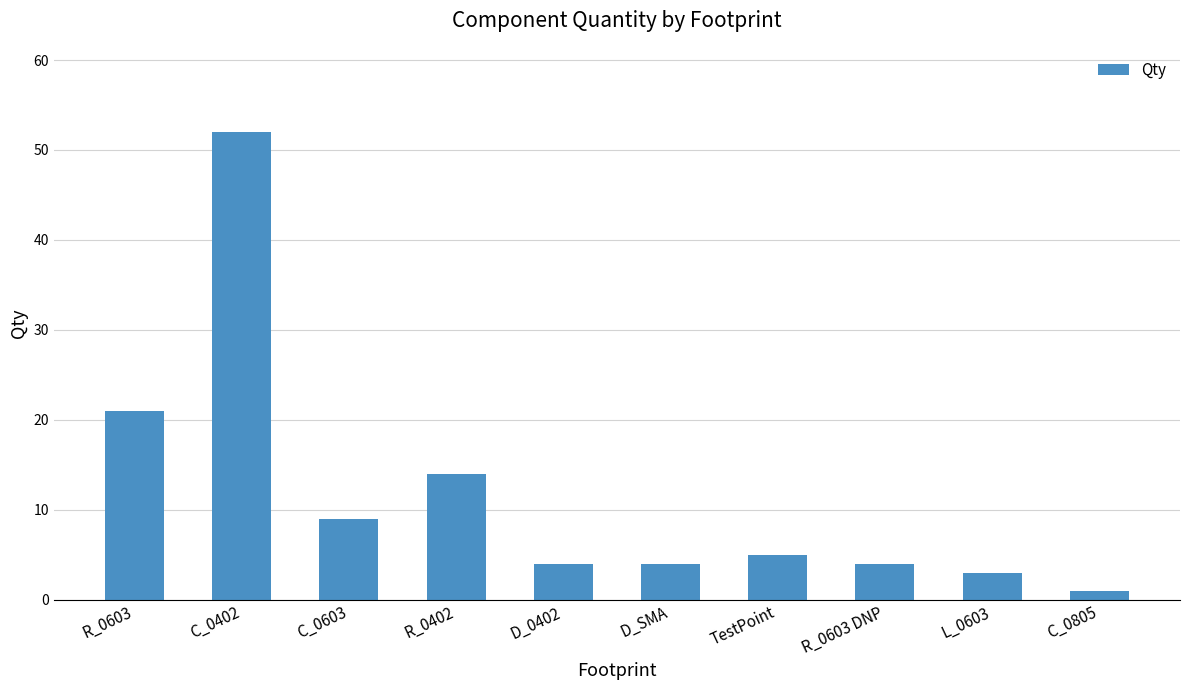

What is the change in value from C_0603 to C_0805?

-8